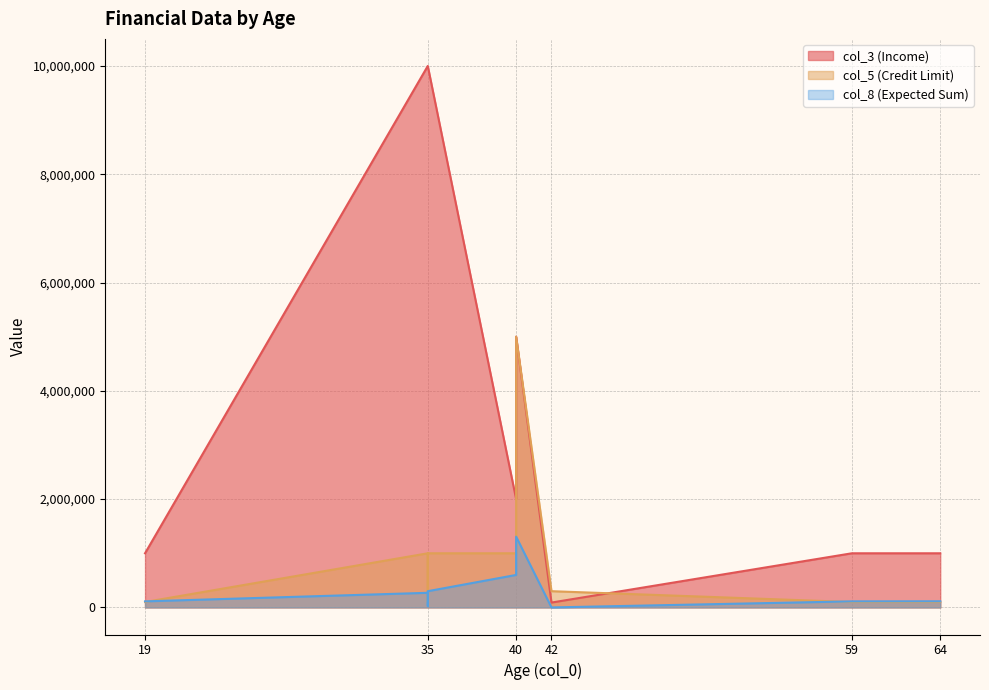

Is the value of col_3 (Income) at 35 greater than the value of col_8 (Expected Sum) at 35?

Yes